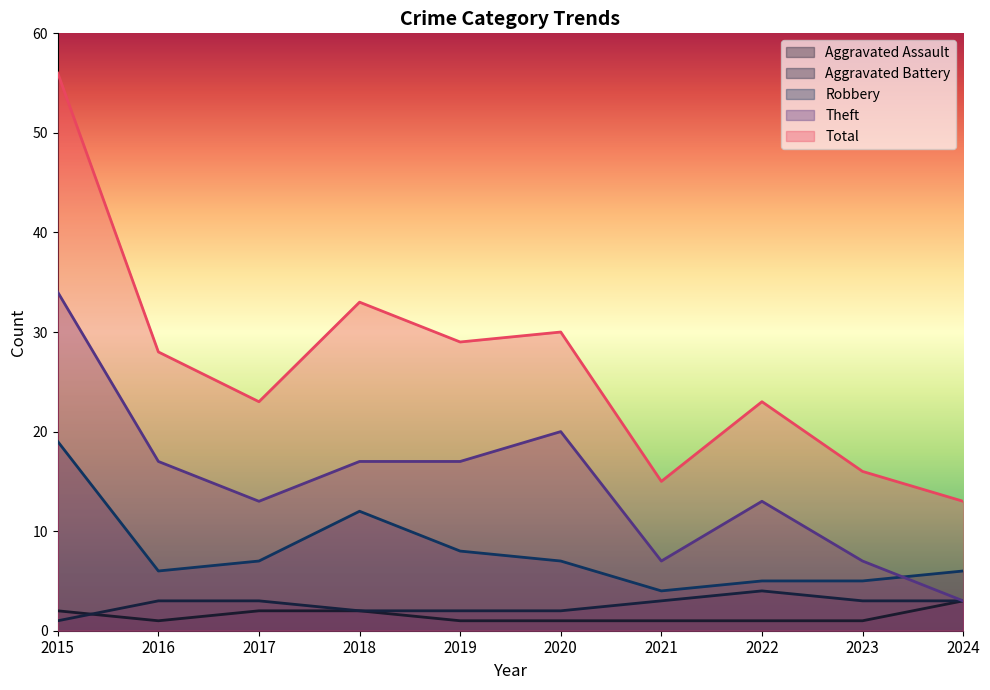

How many values in the Theft series exceed 17?

2